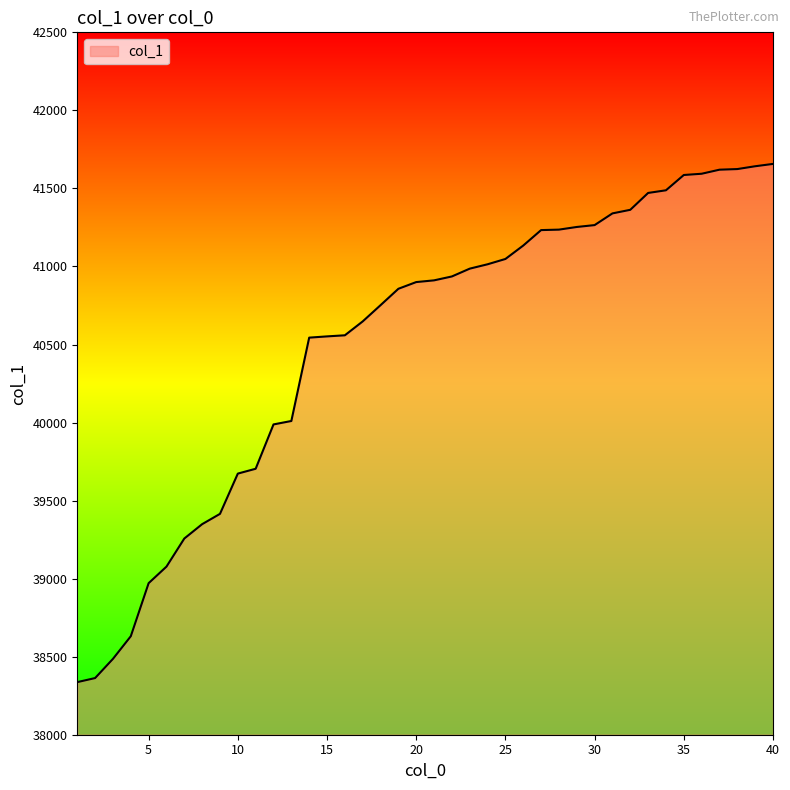

What is the difference between the maximum and minimum values?

3320